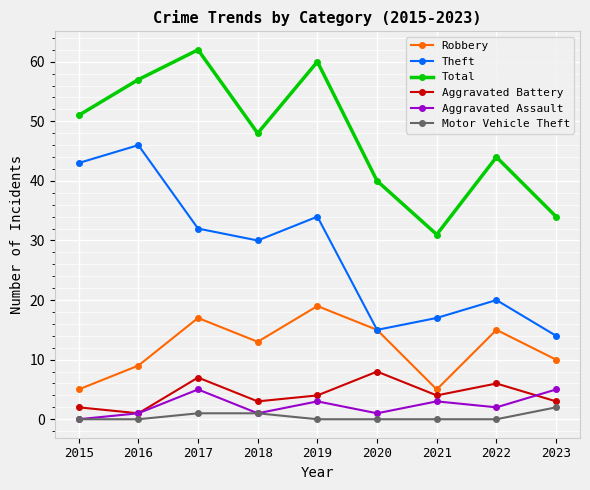

Is the value of Robbery at 2017 greater than the value of Total at 2017?

No